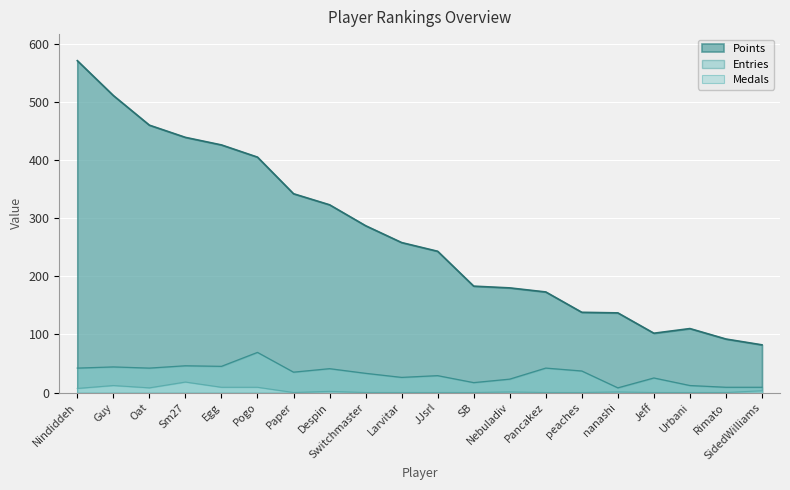

Which has a higher value, Switchmaster or Paper?

Paper